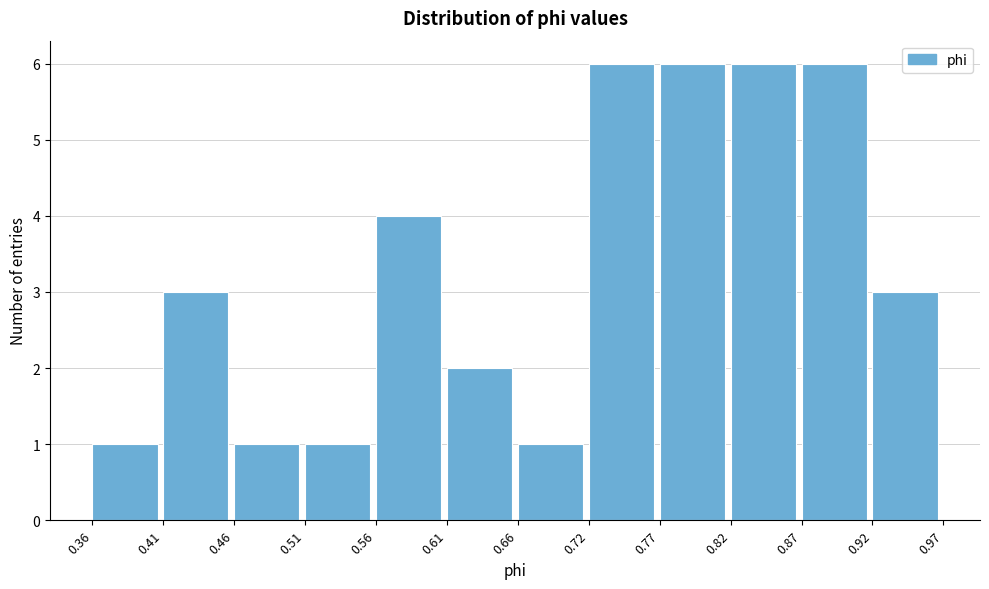

How tall is the bar that spans 0.92 to 0.97 on the x-axis? The values are not printed on the chart, so give them approximately, as read against the axis.

3